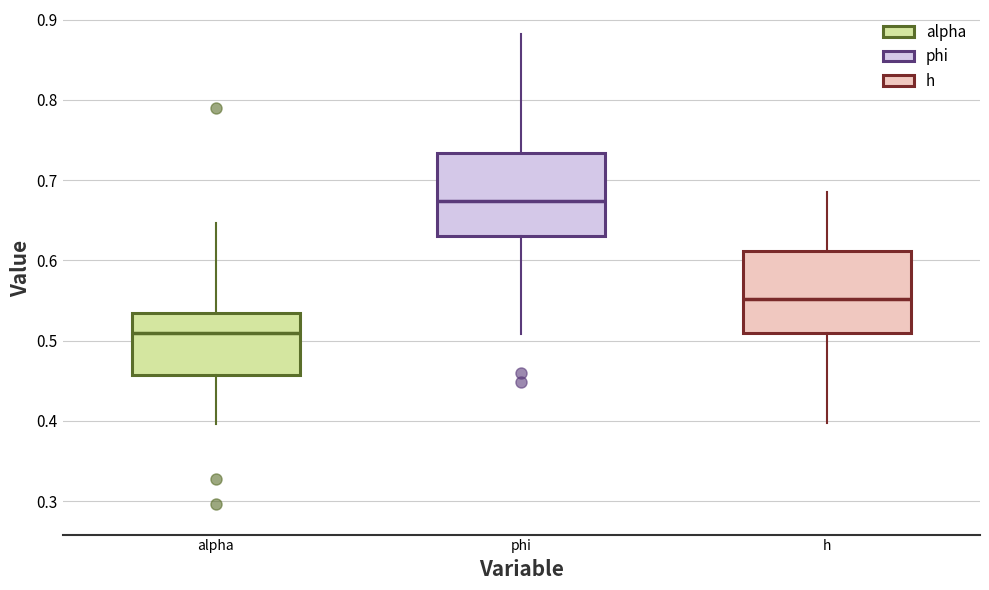

Which box has the highest median line?

phi